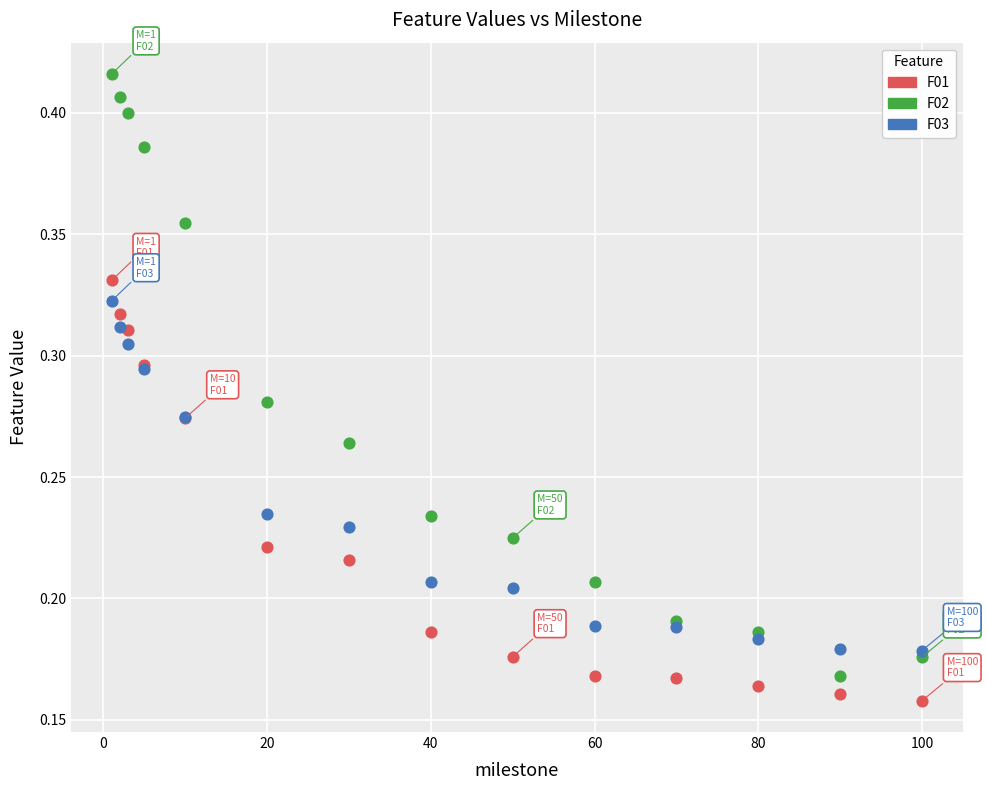

What are all the series names shown in the legend?

F01, F02, F03